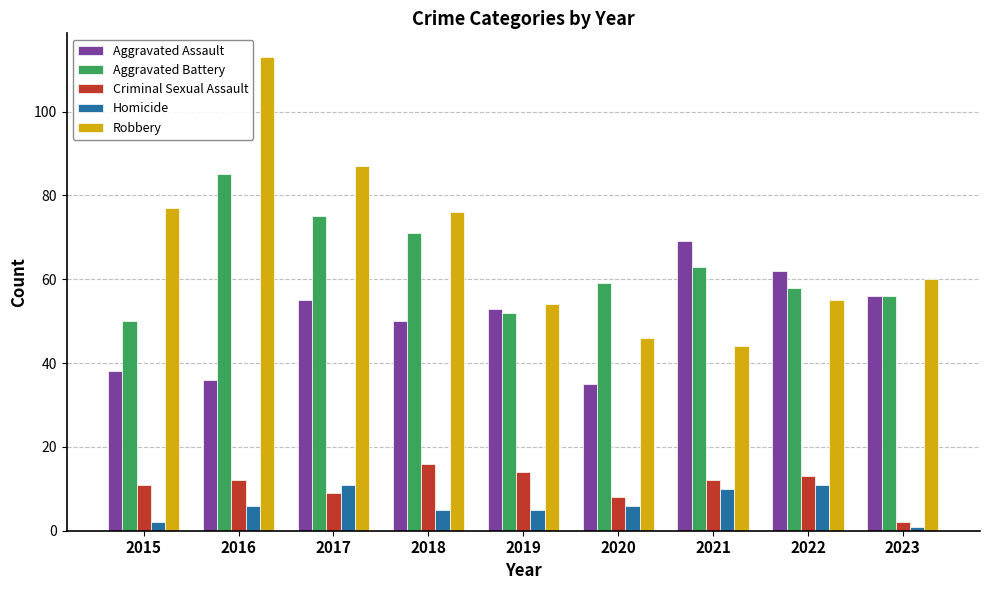

Which series changed the most between 2021 and 2022?

Robbery